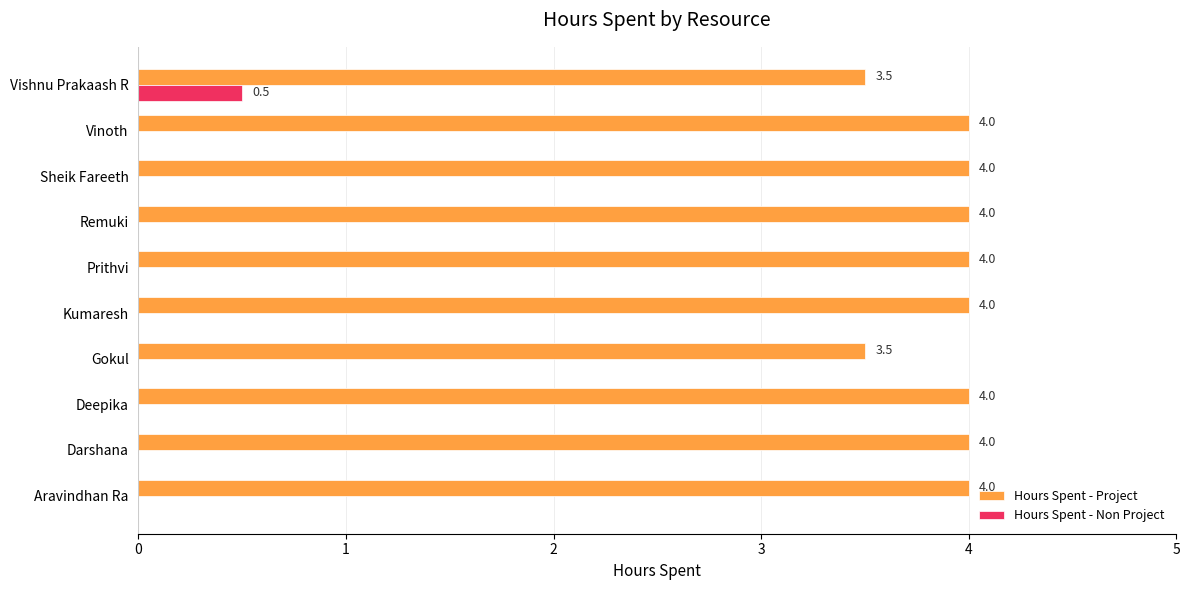

How many distinct data groups are displayed?

2